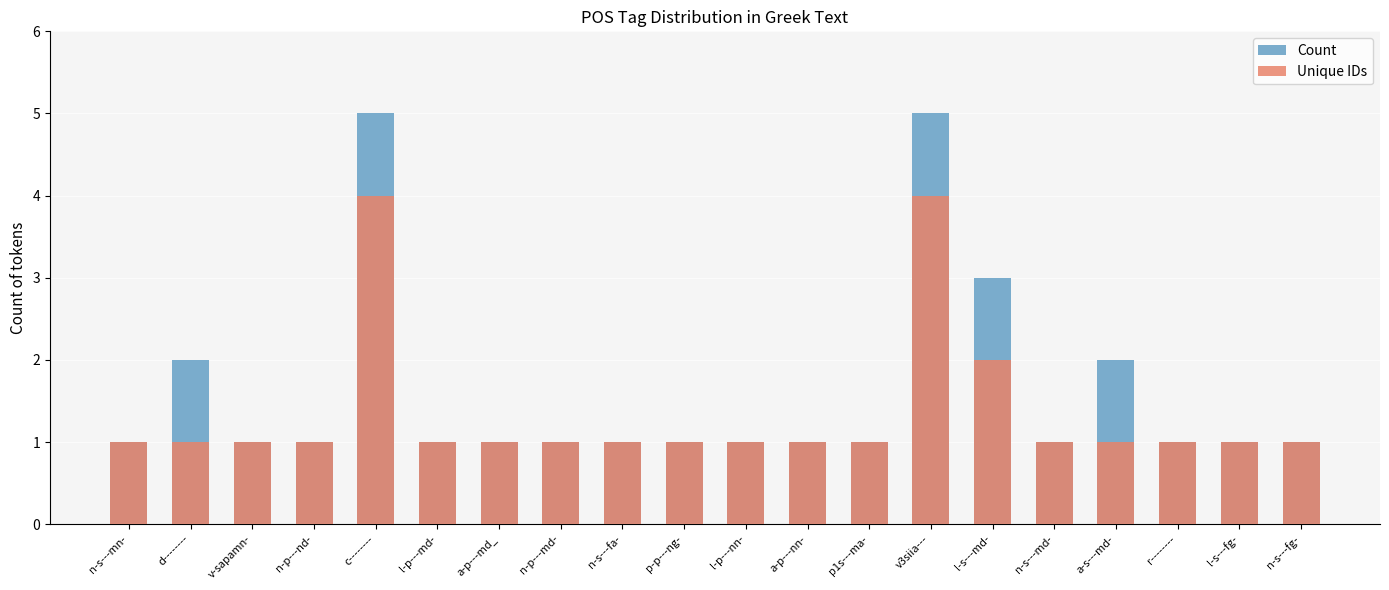

What is the difference between the maximum and second lowest values in the Unique IDs series?

3